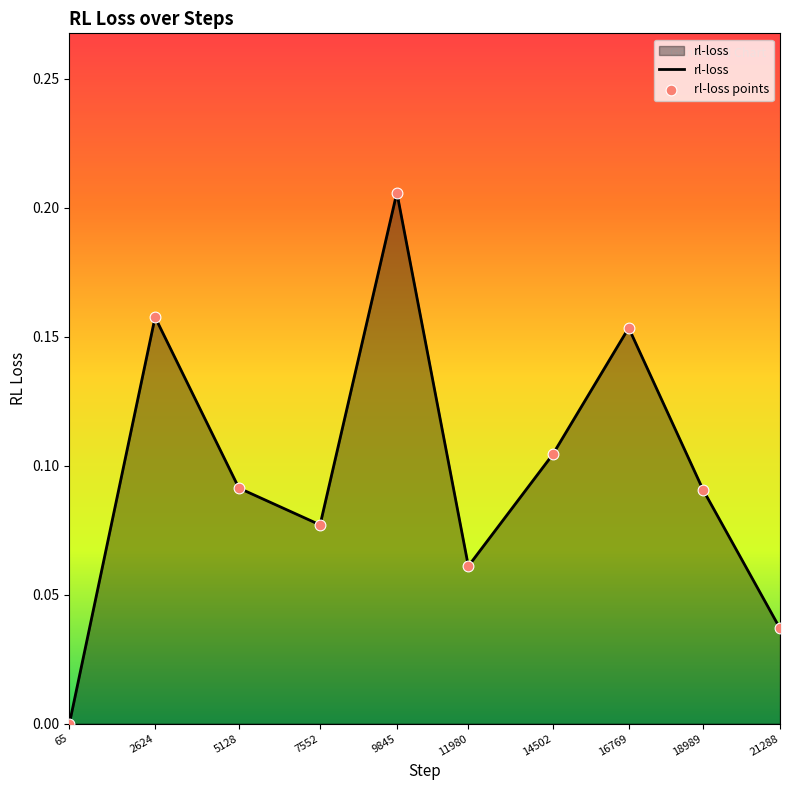

Which has a higher value, 21288 or 65?

21288